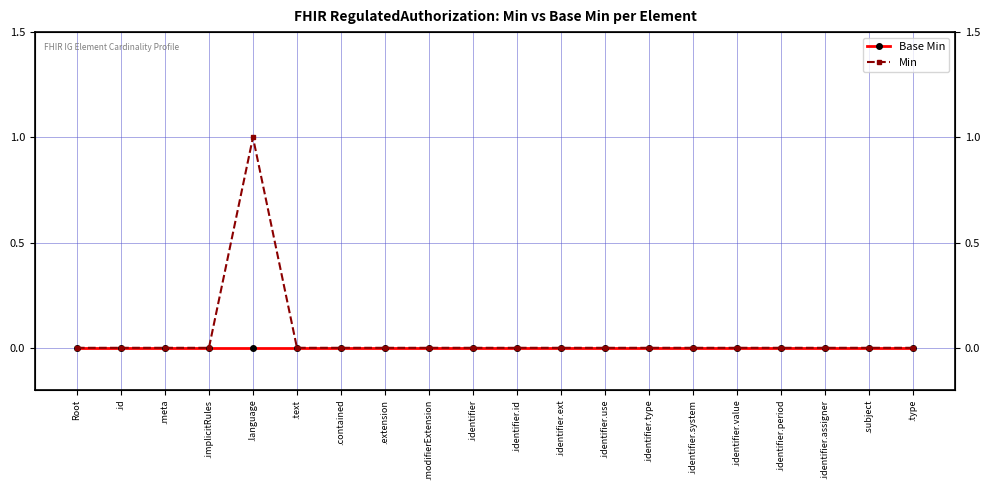

At how many categories does at least one series exceed 0?

1